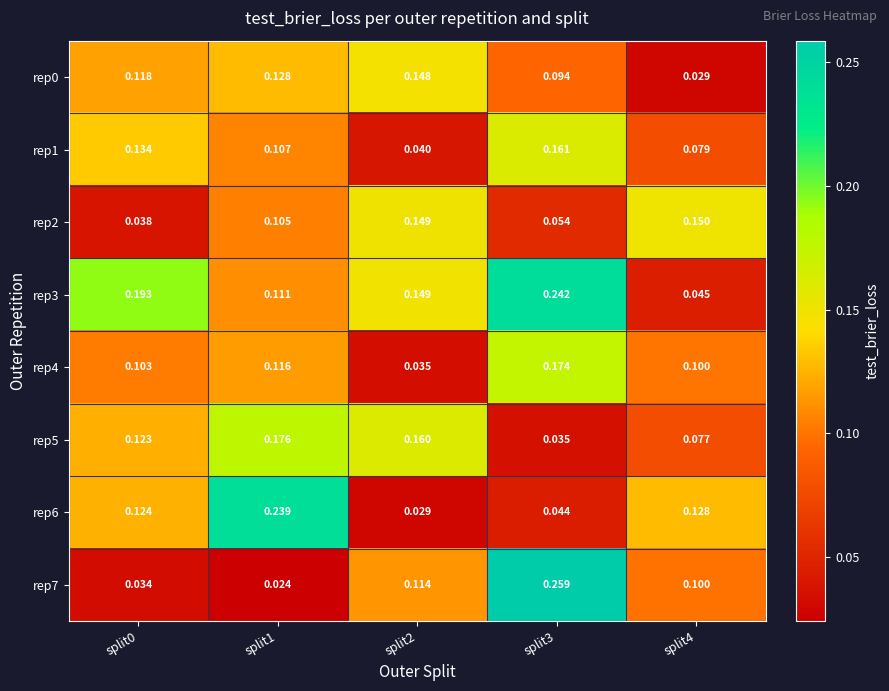

Which series has the largest total across all categories?

rep3